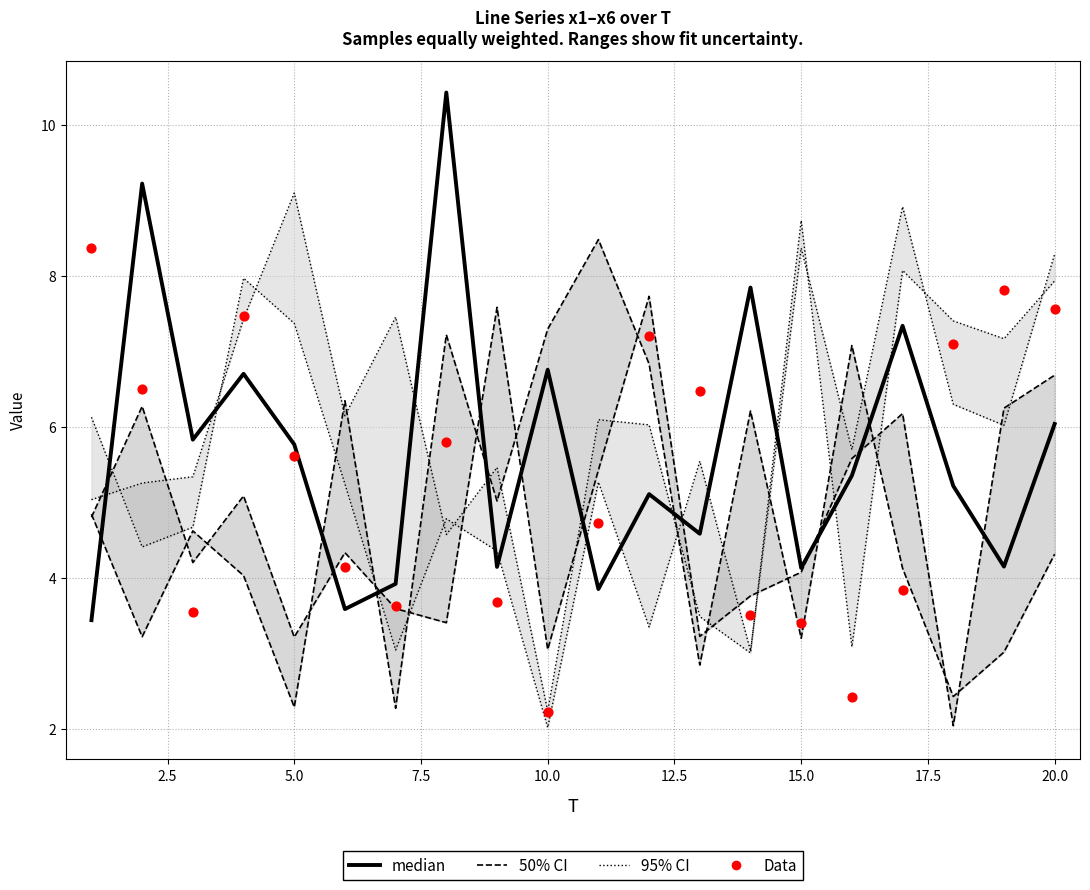

Which series has the largest total across all categories?

median